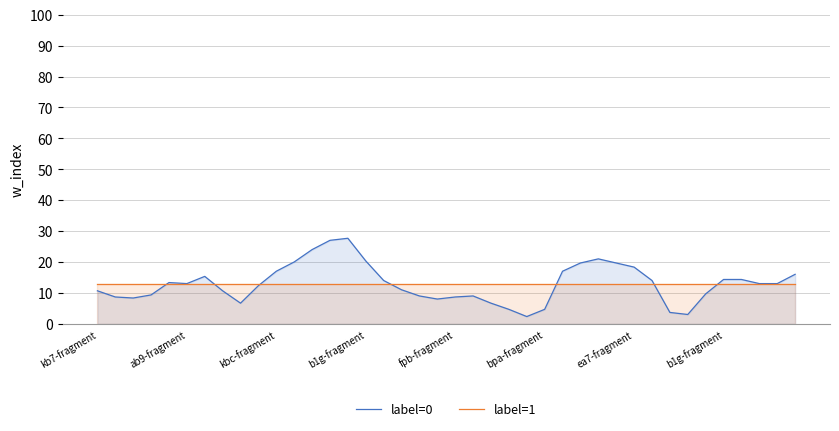

Is the value of label=0 at 34 greater than the value of label=1 at 33?

No